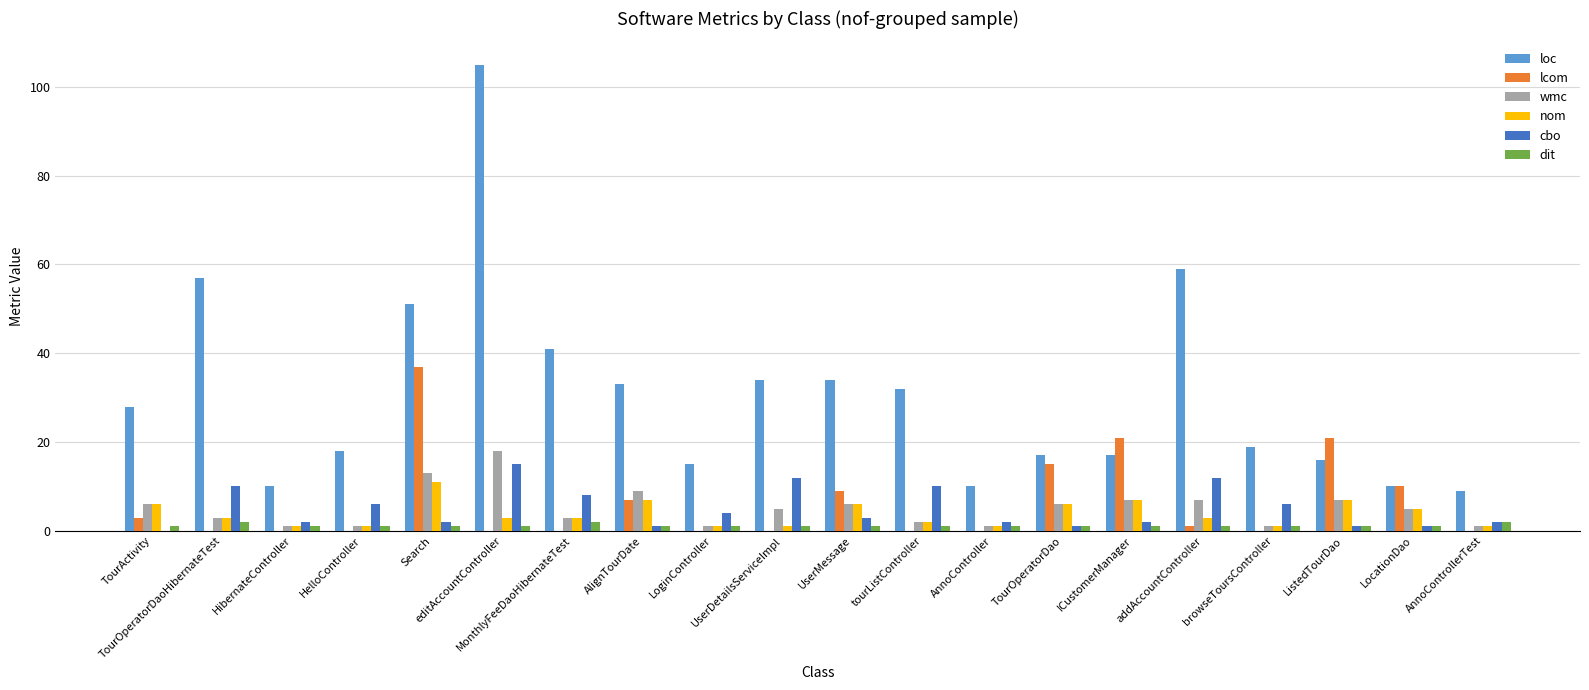

Reading left to right, list all the values displayed in this chart.

loc: 28	57	10	18	51	105	41	33	15	34	34	32	10	17	17	59	19	16	10	9
lcom: 3	0	0	0	37	0	0	7	0	0	9	0	0	15	21	1	0	21	10	0
wmc: 6	3	1	1	13	18	3	9	1	5	6	2	1	6	7	7	1	7	5	1
nom: 6	3	1	1	11	3	3	7	1	1	6	2	1	6	7	3	1	7	5	1
cbo: 0	10	2	6	2	15	8	1	4	12	3	10	2	1	2	12	6	1	1	2
dit: 1	2	1	1	1	1	2	1	1	1	1	1	1	1	1	1	1	1	1	2